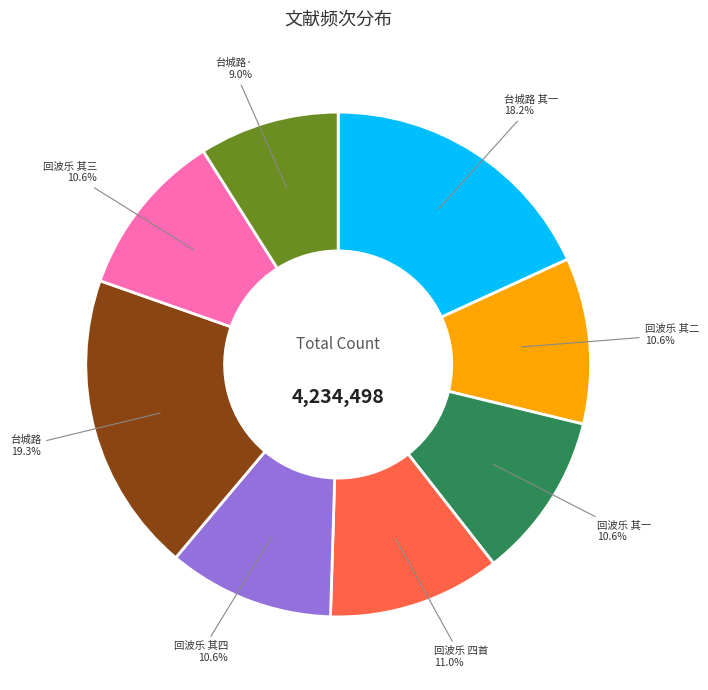

Is there any slice that represents more than half of the pie?

No